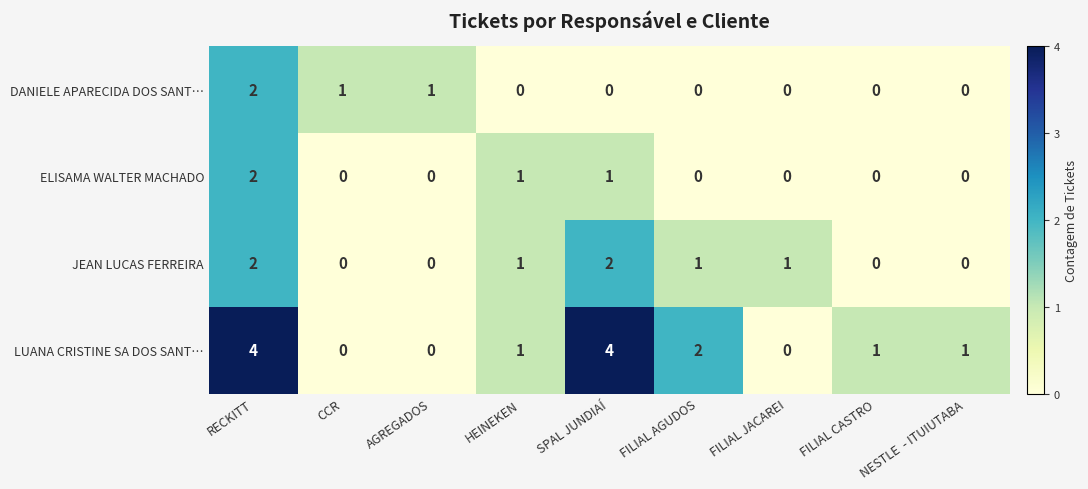

Which series has the widest spread of values?

LUANA CRISTINE SA DOS SANT…